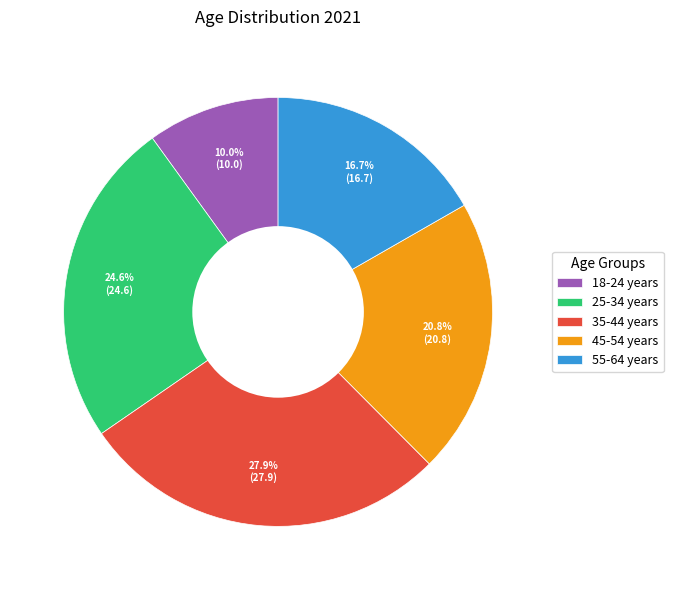

Is there a majority slice in this chart?

No